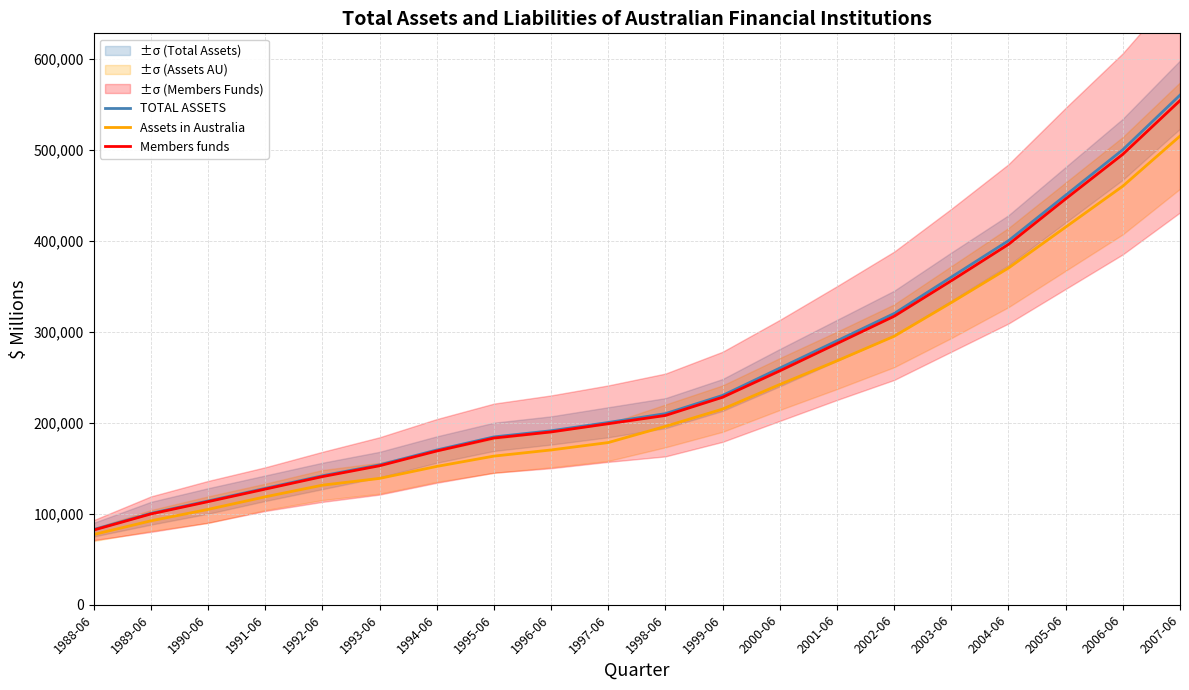

True or false: Assets in Australia and TOTAL ASSETS cross at least once.

False